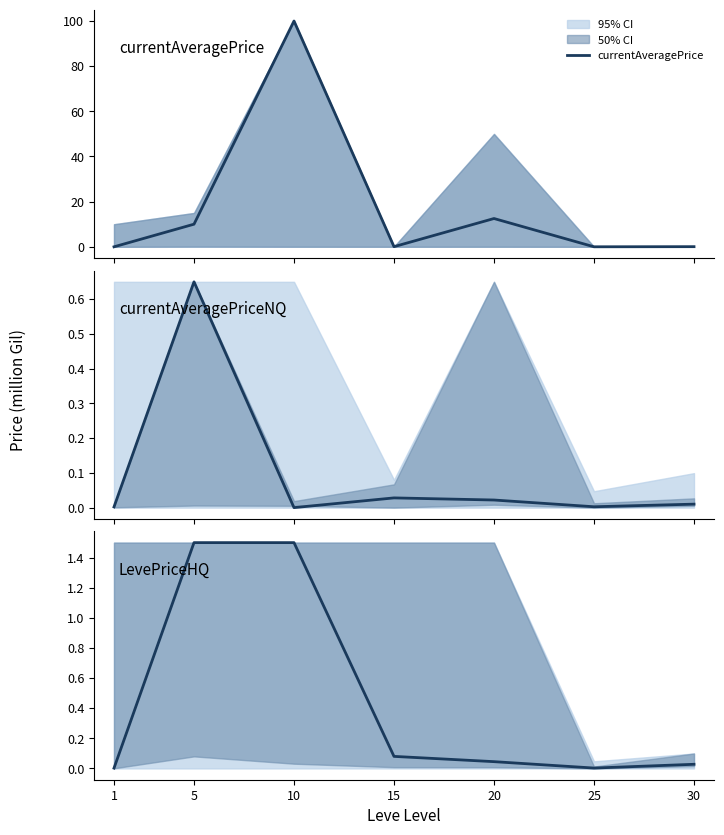

What is the difference between the currentAveragePrice values at 5 and 15?

10.0